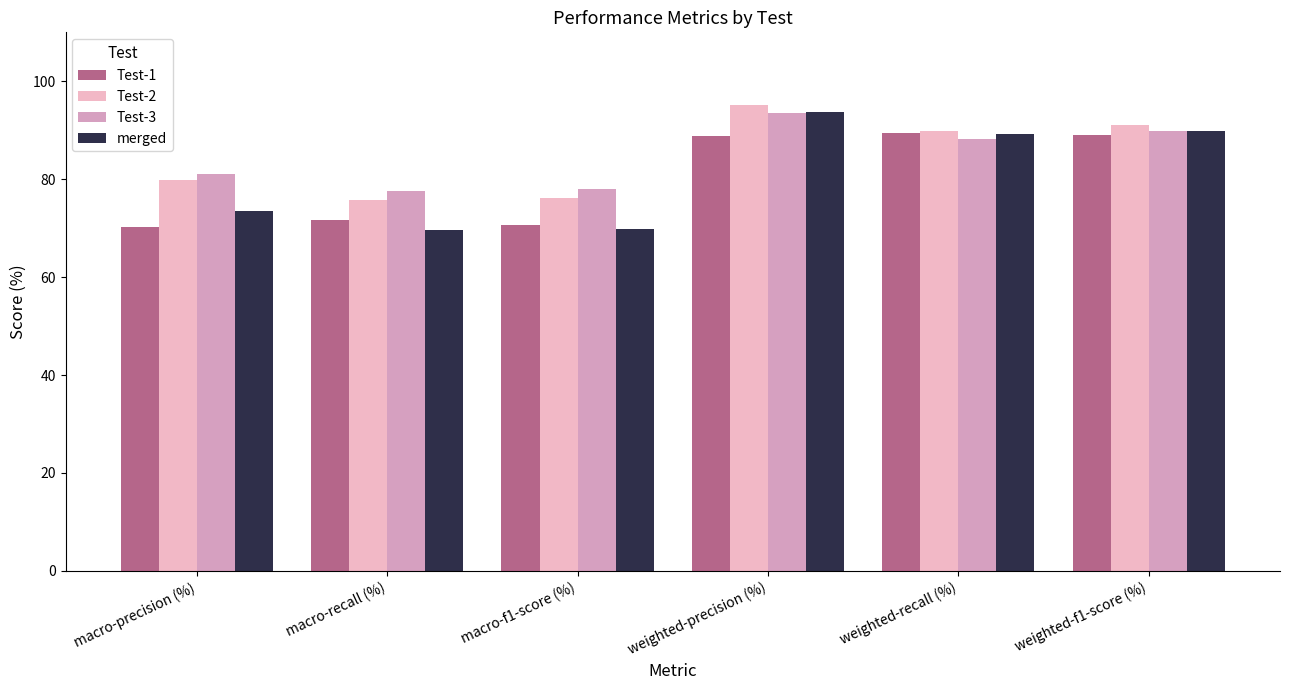

What is the average value of the Test-3 series?

84.7